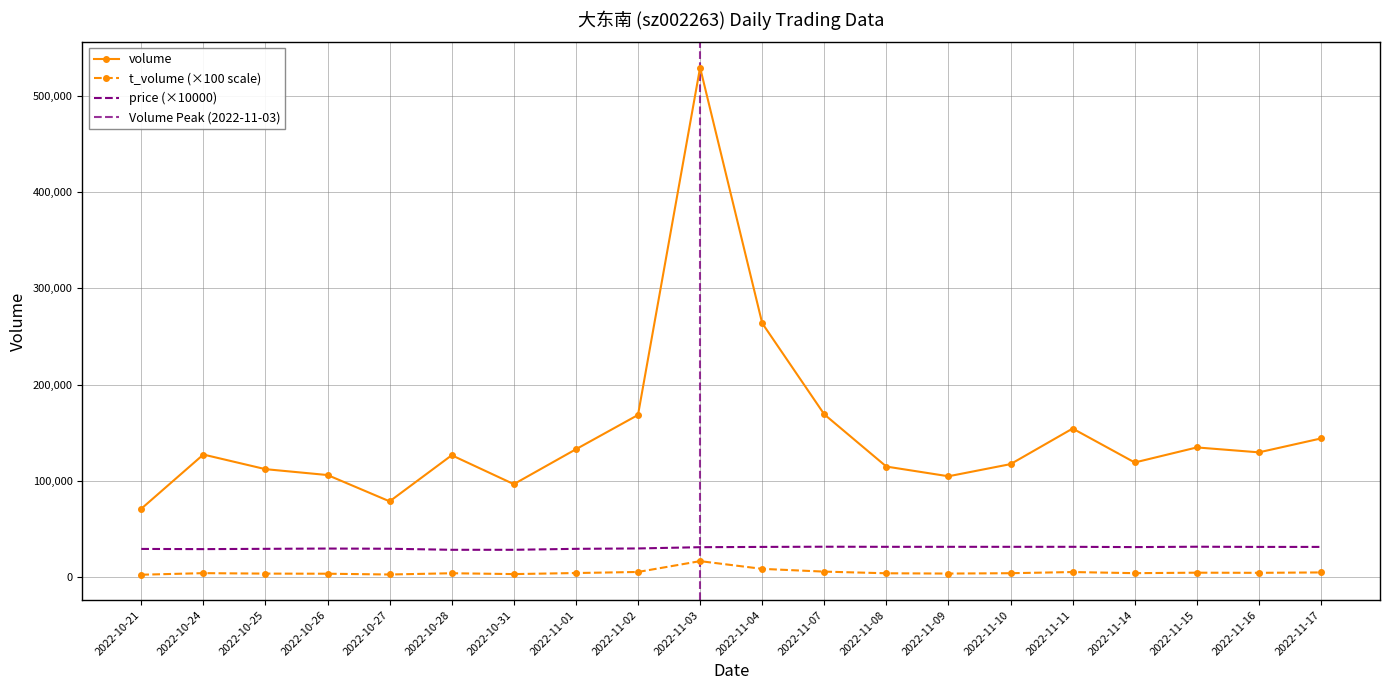

True or false: t_volume has a value of 6130 at 2022-10-24.

False